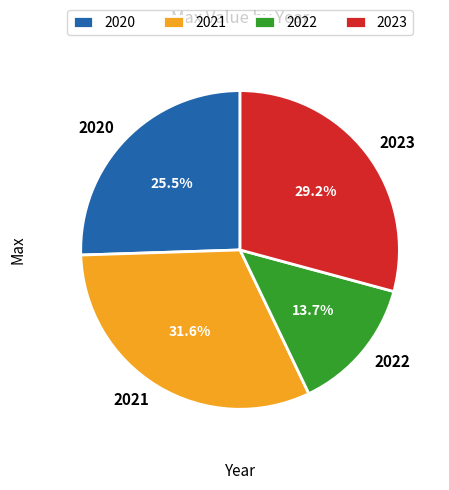

Rank the categories by value from highest to lowest.

2021, 2023, 2020, 2022